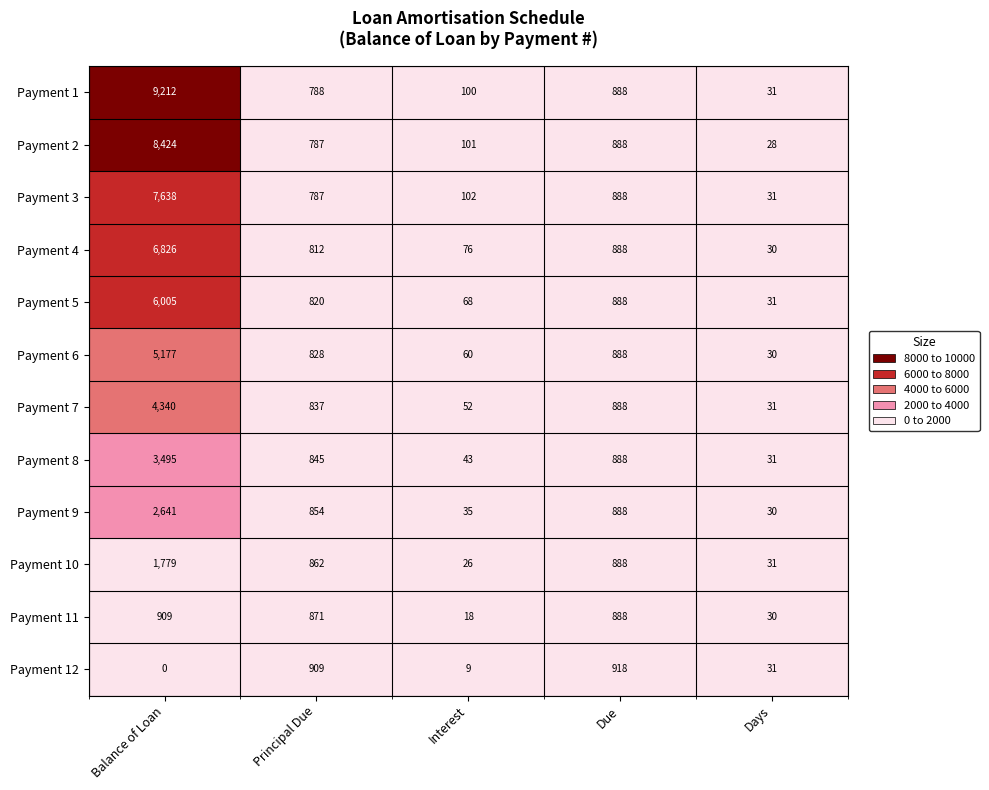

Is it true that Payment 5 equals 6005 at Balance of Loan?

True